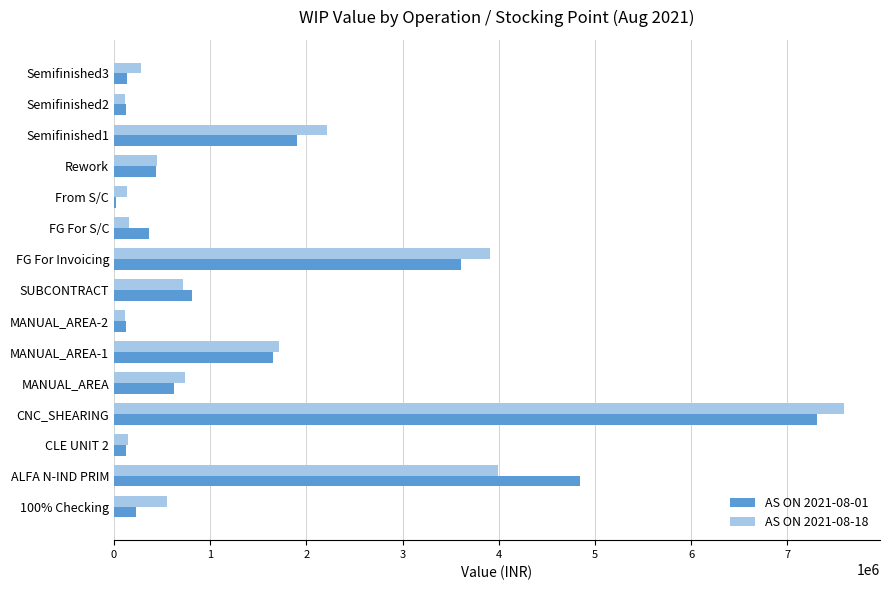

What is the sum of the AS ON 2021-08-18 values at SUBCONTRACT and Rework?

1171329.7